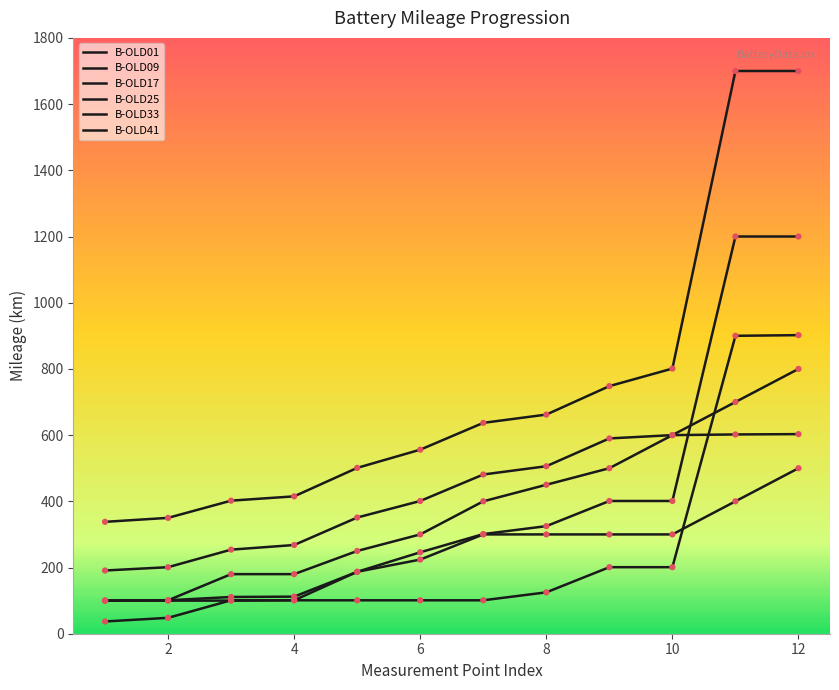

At how many categories does at least one series exceed 395?

10